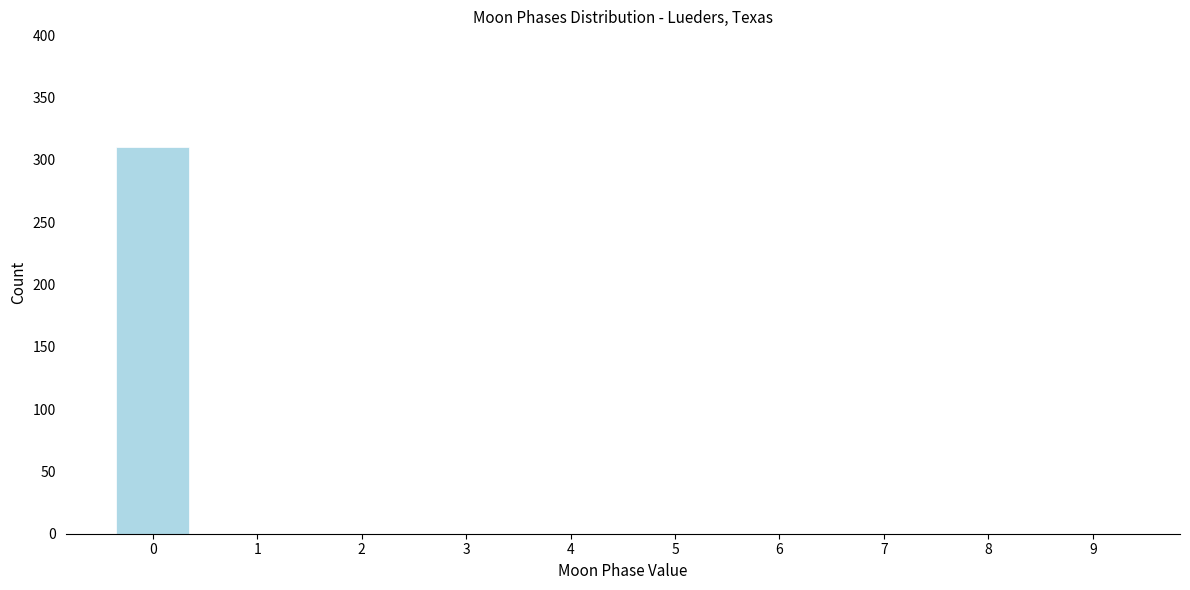

Reading left to right, what are all the values shown in this chart?

0=310	1=0	2=0	3=0	4=0	5=0	6=0	7=0	8=0	9=0